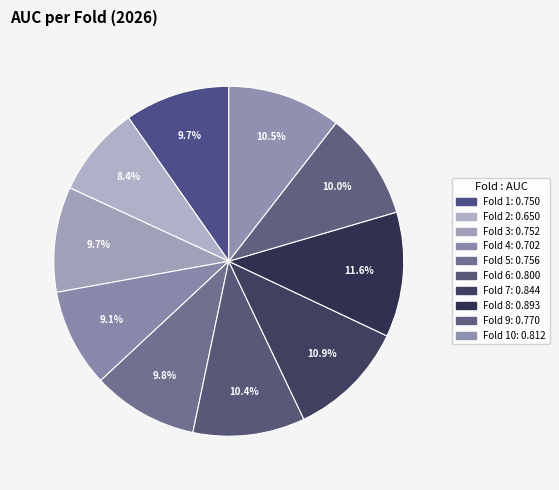

How many segments does this pie chart have?

10